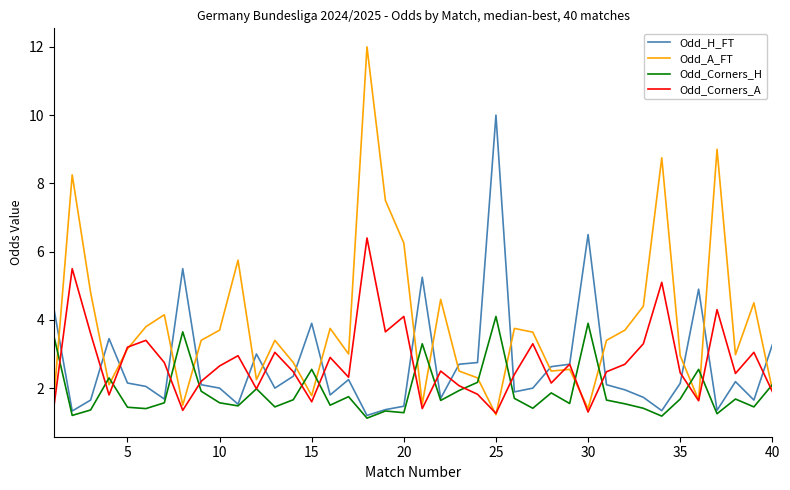

At how many categories does at least one series exceed 4?

18